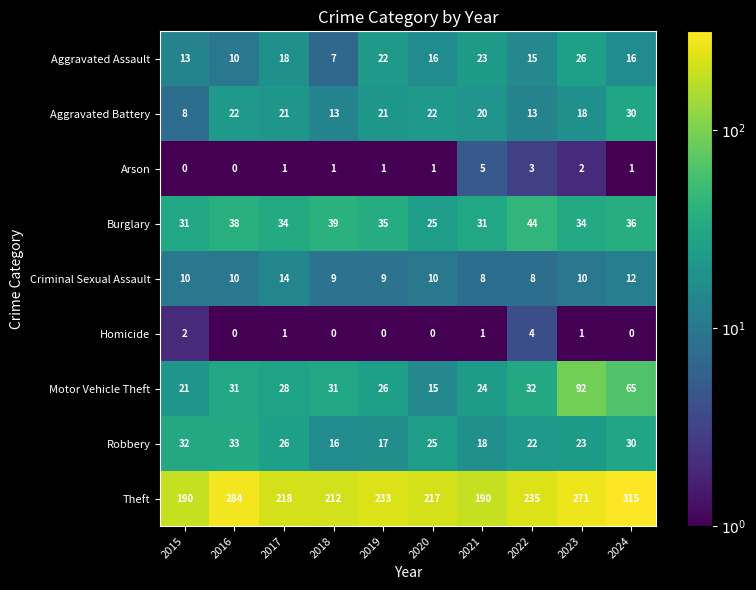

Which series changed the most between 2017 and 2023?

Motor Vehicle Theft